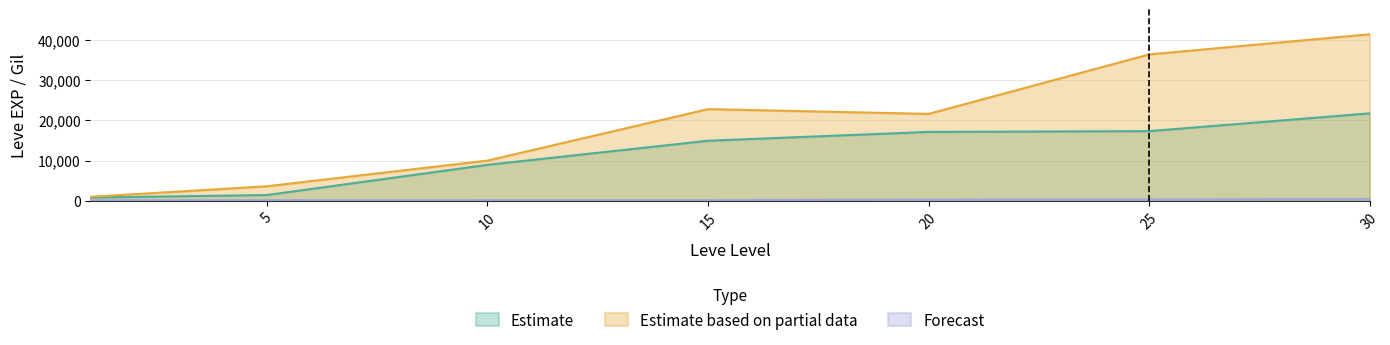

True or false: Estimate based on partial data and Estimate cross at least once.

False